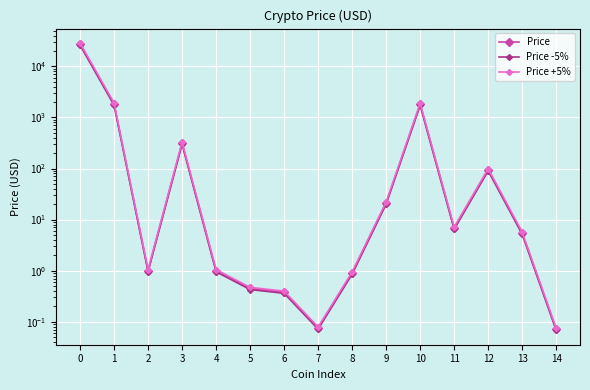

What is the sum of the Price -5% values at 13 and 9?

25.1